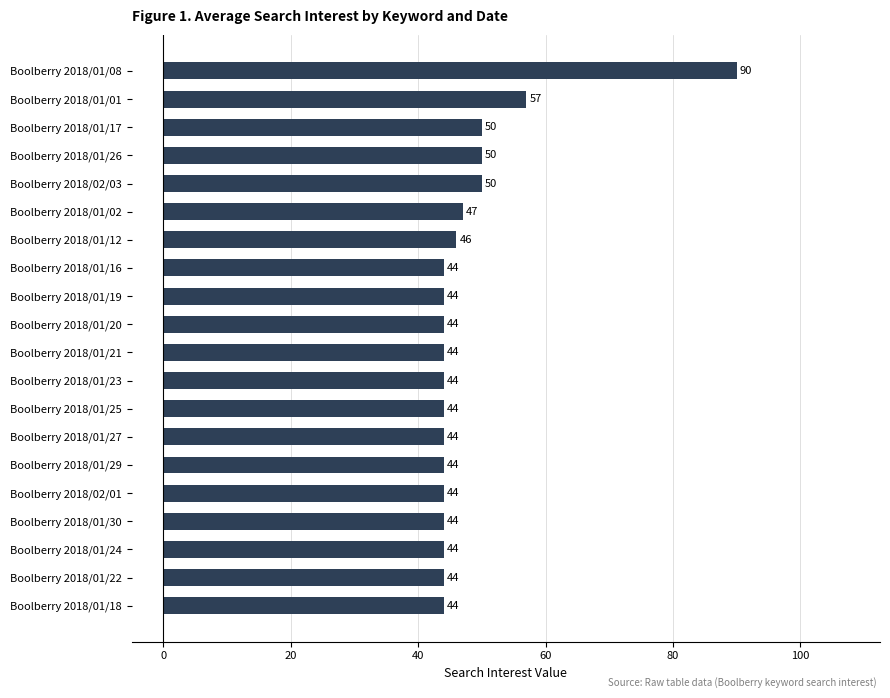

Reading bottom to top, what are all the values shown in this chart?

44	44	44	44	44	44	44	44	44	44	44	44	44	46	47	50	50	50	57	90